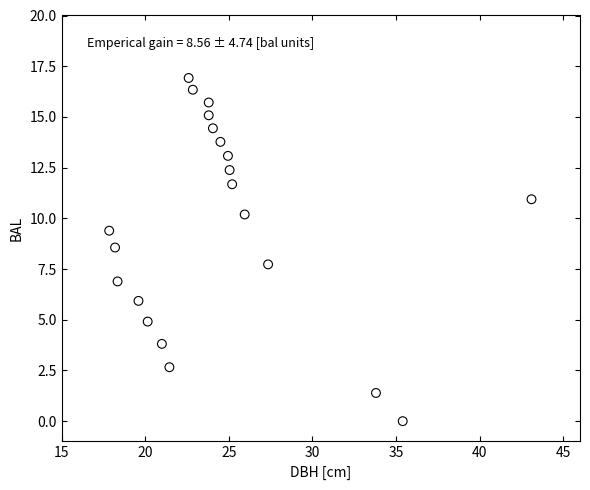

What is the range of Y values (max minus min)?

16.9